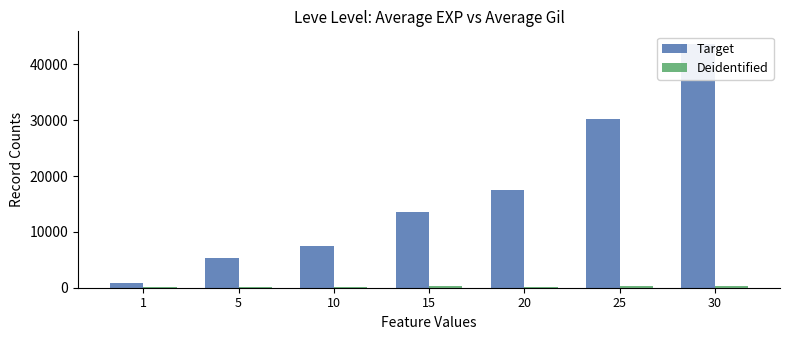

At how many categories does at least one series exceed 15005?

3